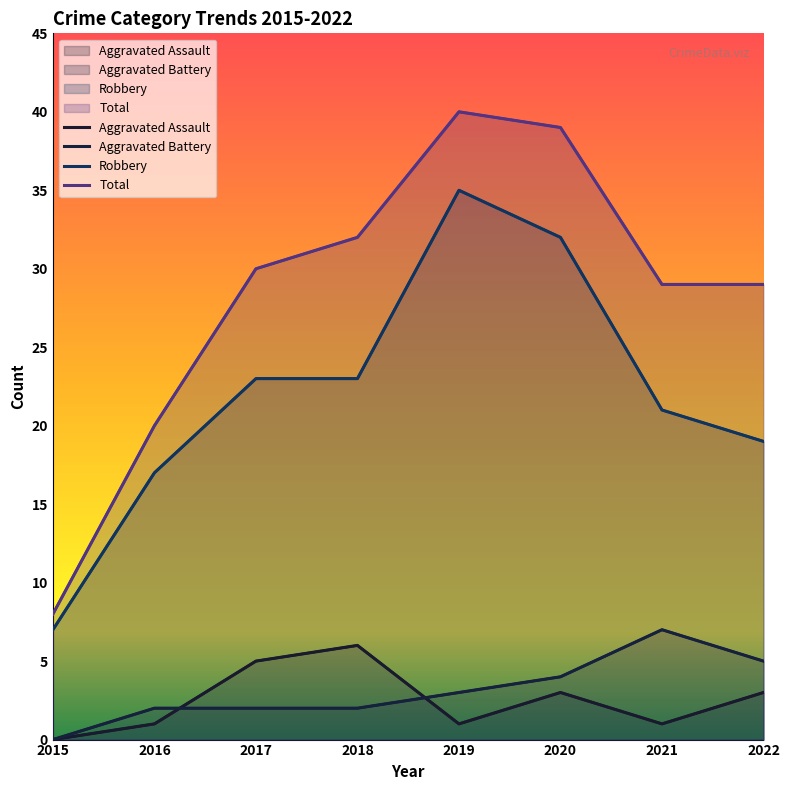

What is the average value of the Total series?

28